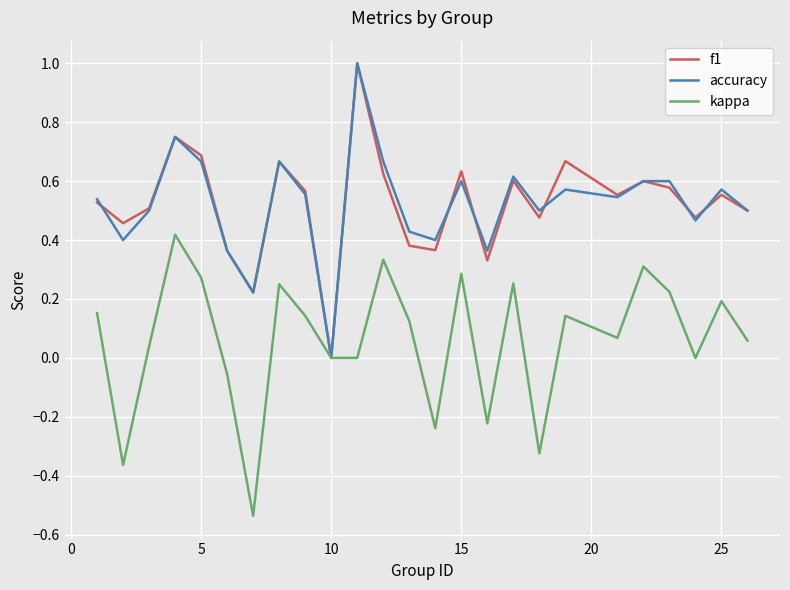

Does the chart have visible grid lines?

Yes